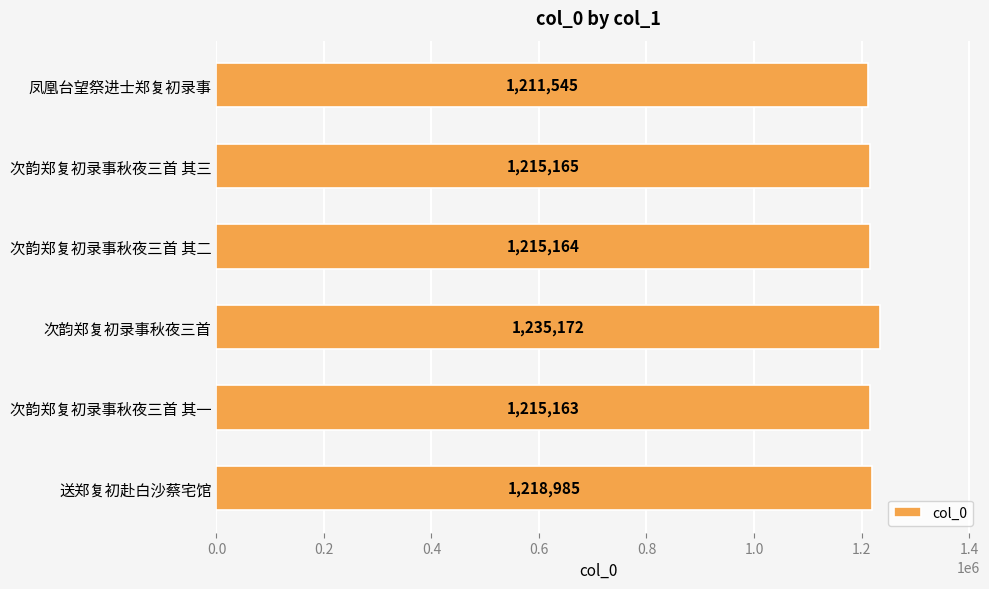

How many categories are shown in the chart?

6